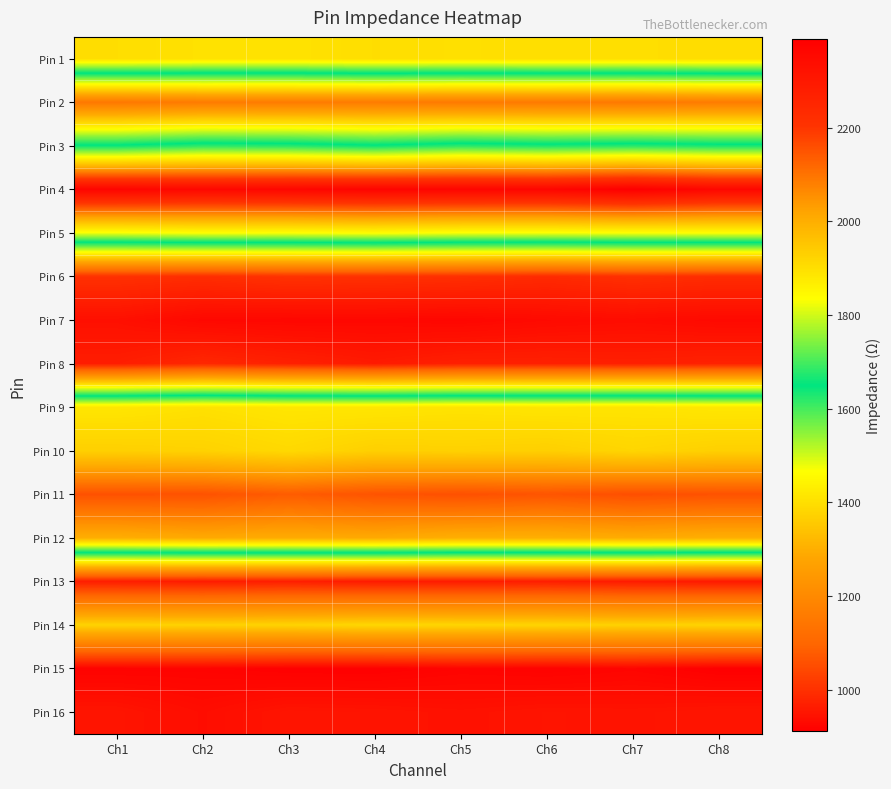

At which category does the chart reach its minimum across all series?

Ch8